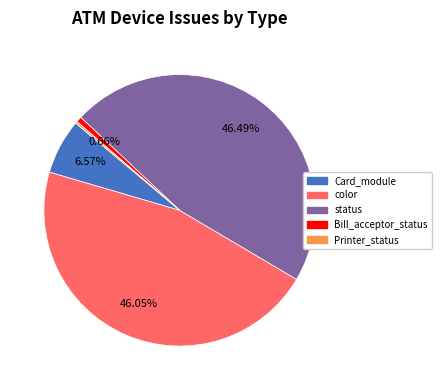

Is the sum of status and Card_module greater than half?

Yes